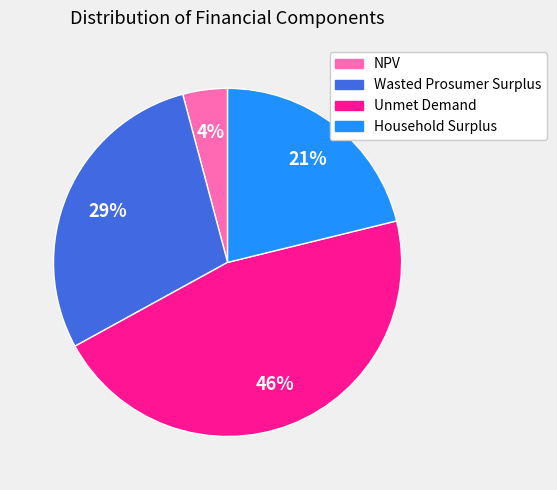

Which has a higher value, Household Surplus or Wasted Prosumer Surplus?

Wasted Prosumer Surplus